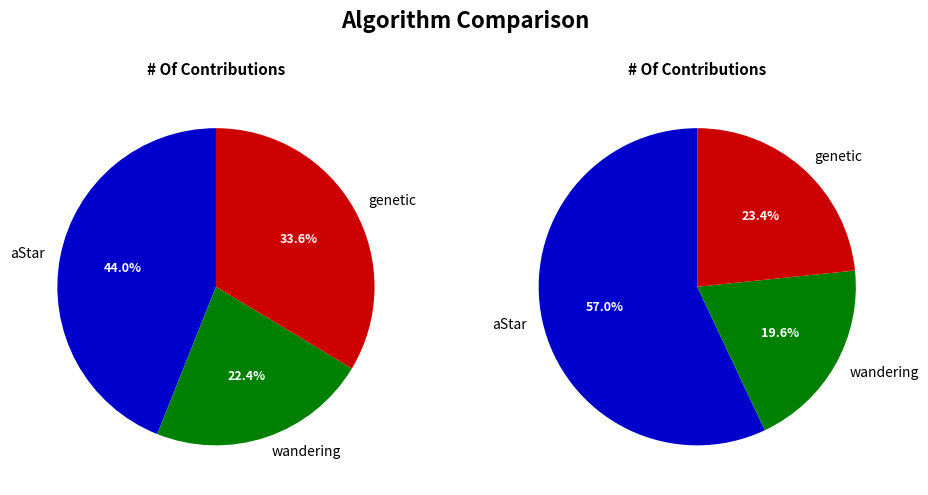

Between 0 and 1, which is larger?

1